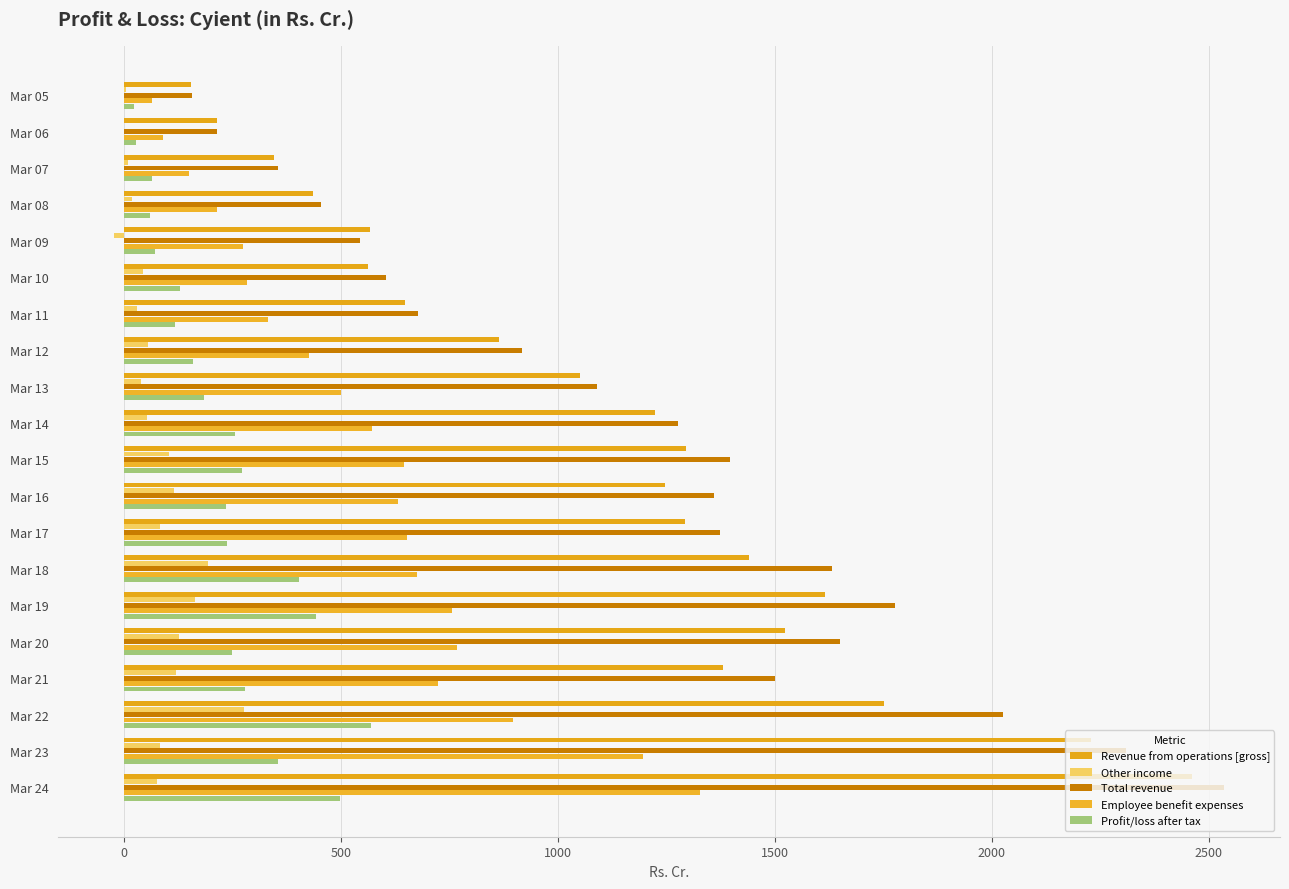

How many series are shown in this chart?

5